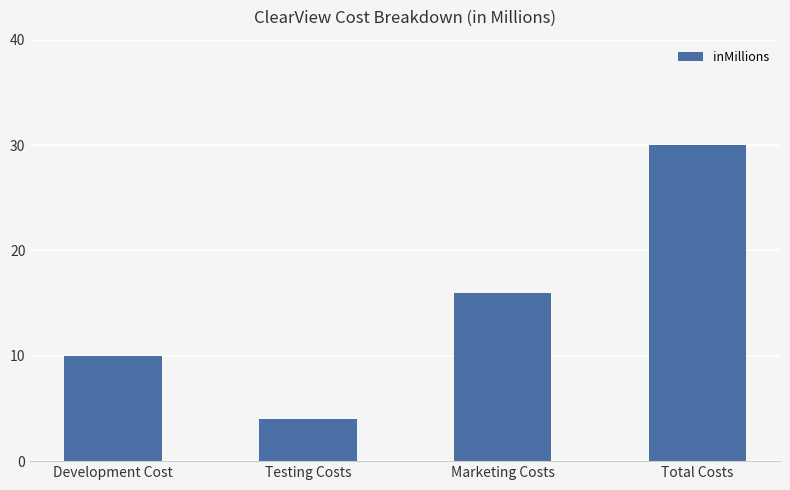

How many values are below 16?

2